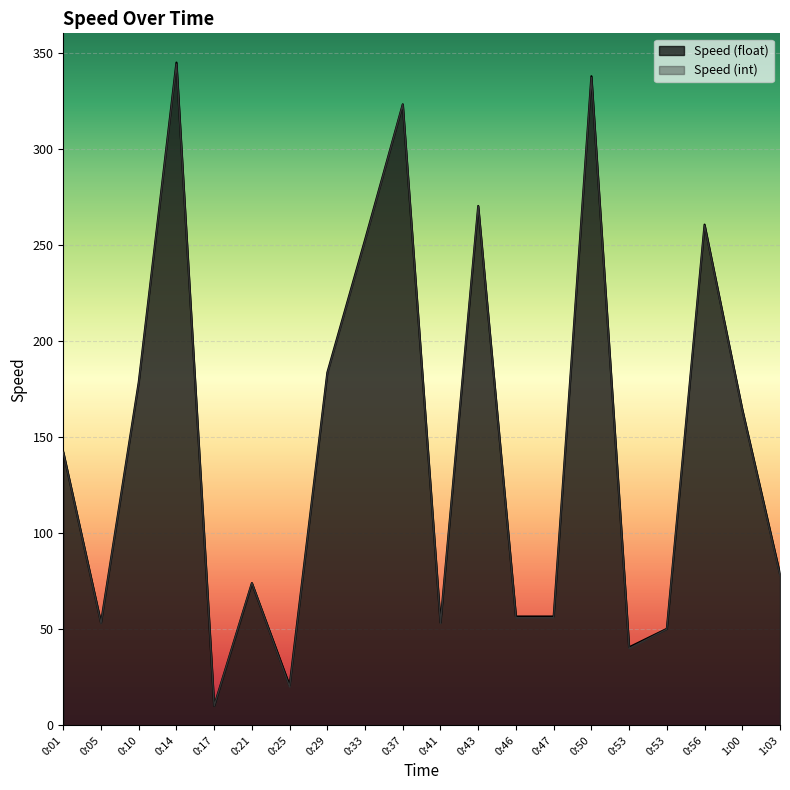

What is the minimum value shown in the chart?

10.0